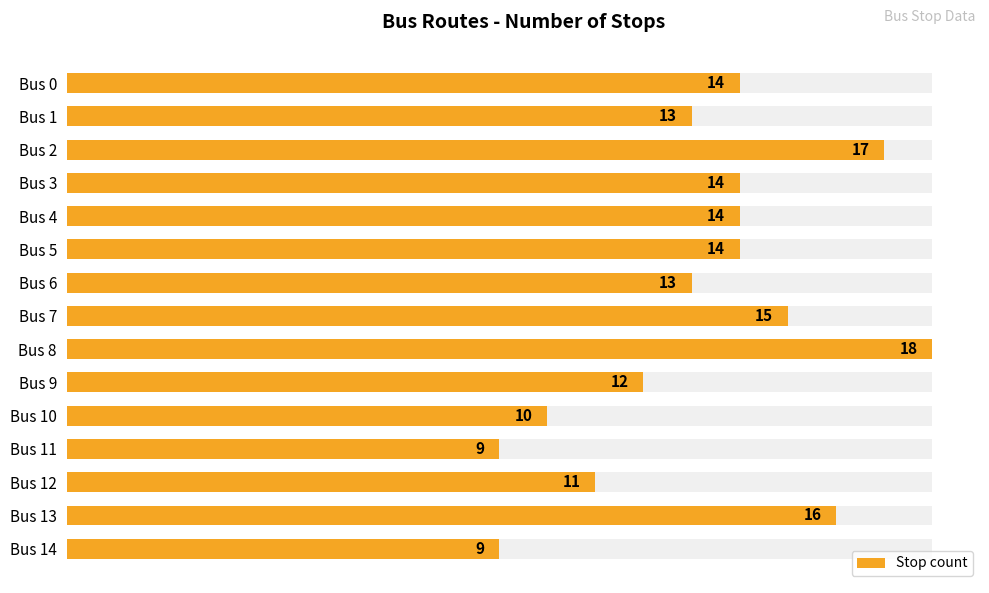

What is the label of the 3rd bar from the right?

12